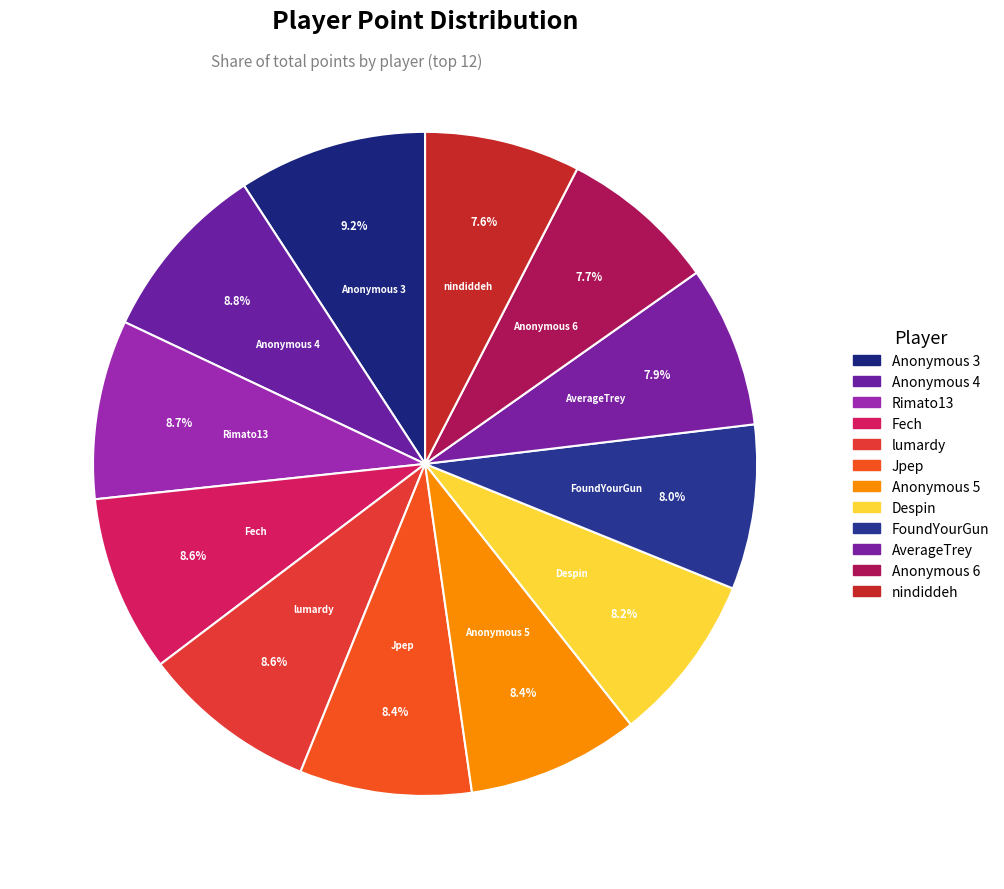

How much of the chart is everything except AverageTrey?

92.1%